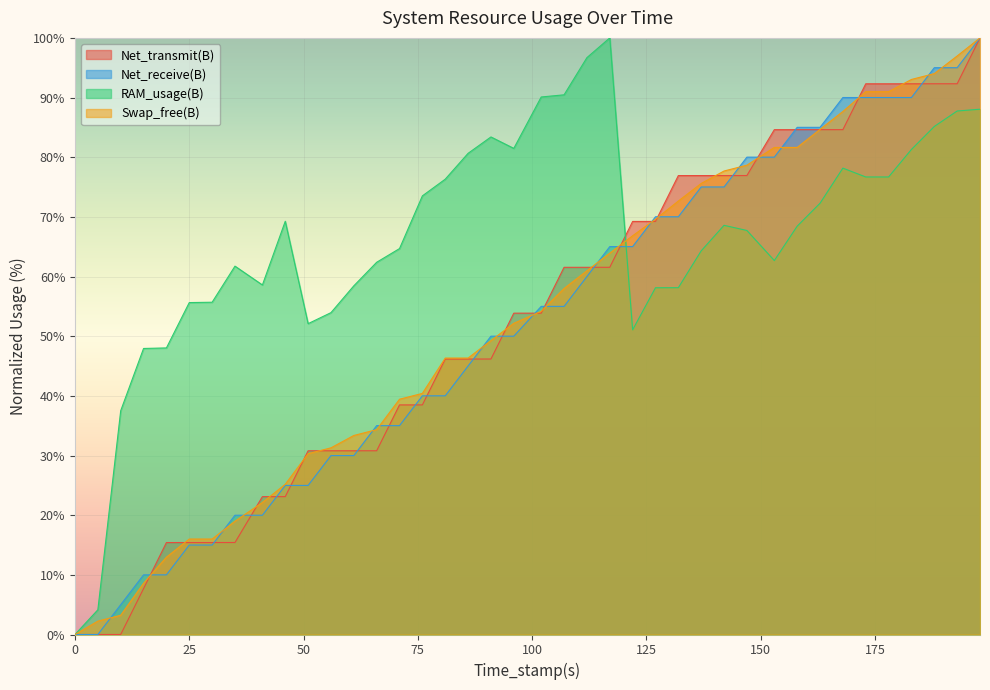

What is the sum of all Swap_free(B) values?

2108.2